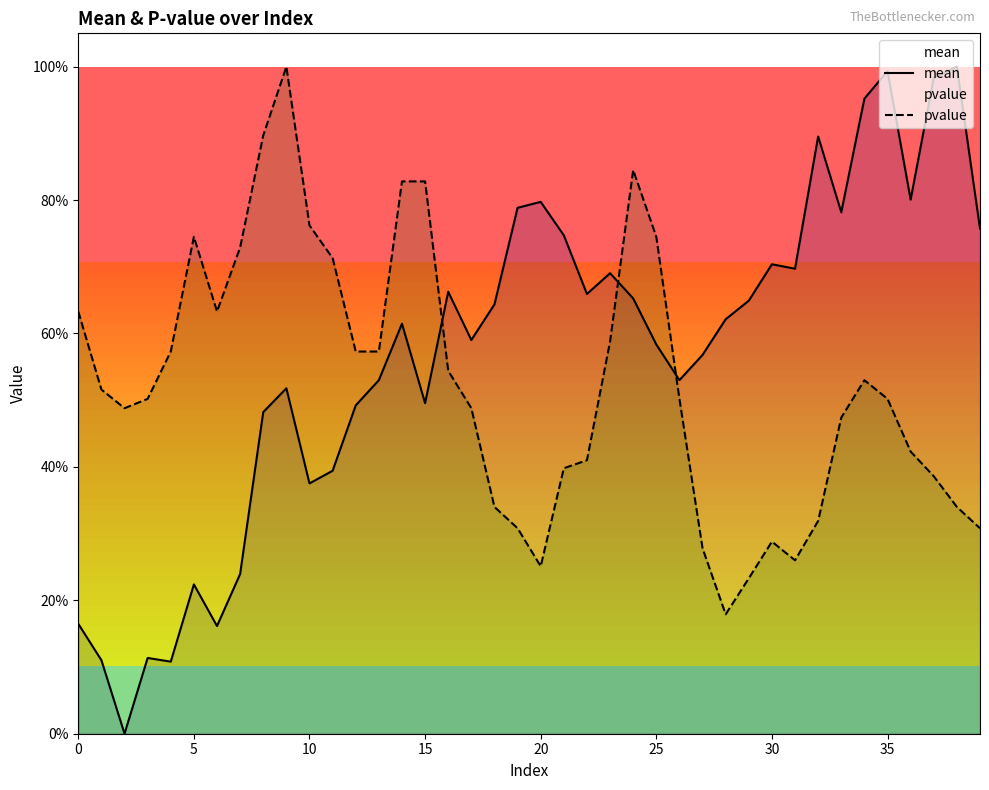

What is the maximum value for pvalue?

1.0